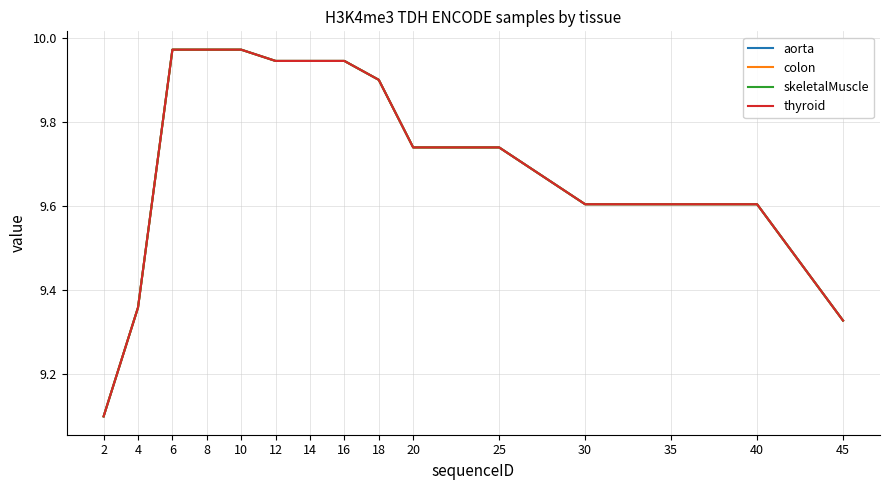

Does the chart display data point markers on the line(s)?

No